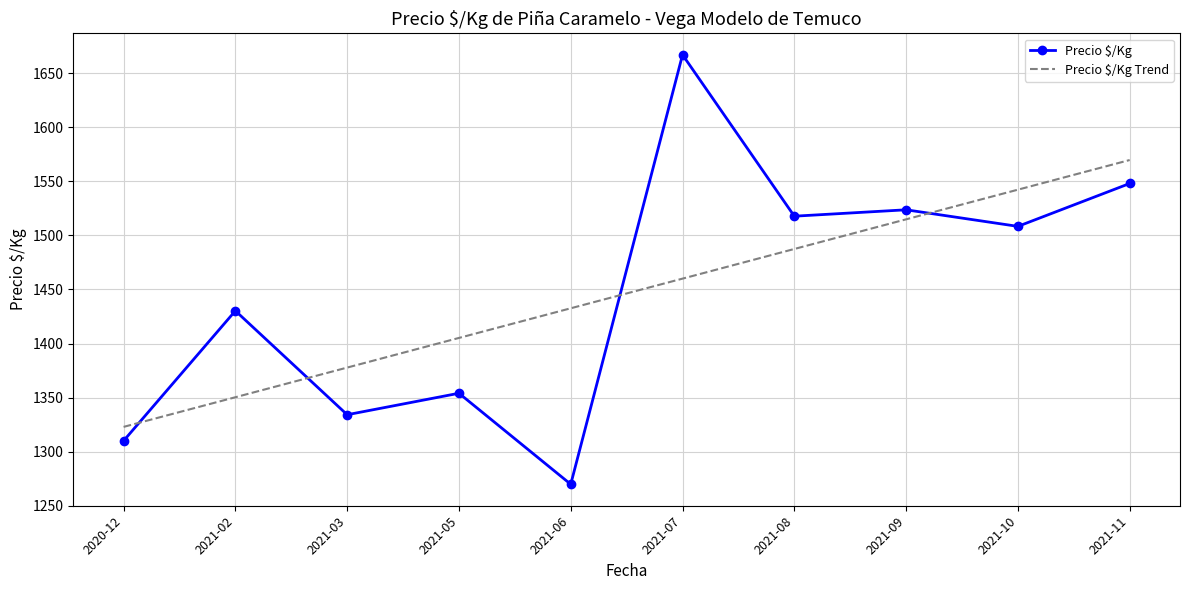

At which label is Precio $/Kg closest to 1468?

2021-02